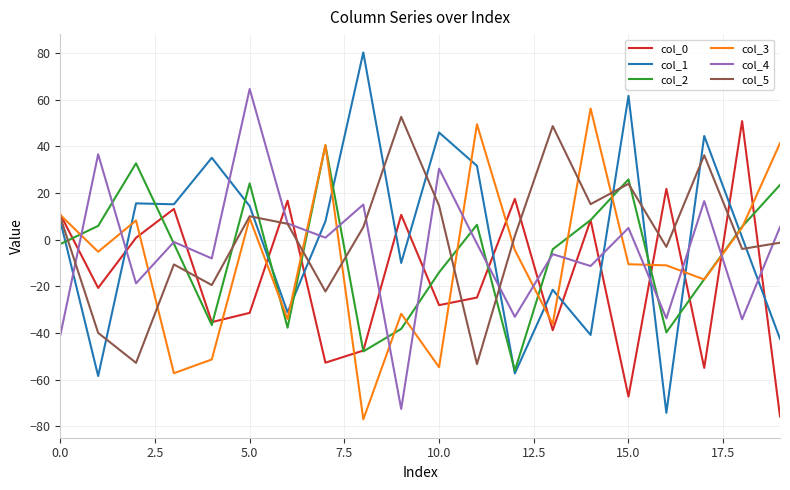

How many categories are shown in the chart?

20